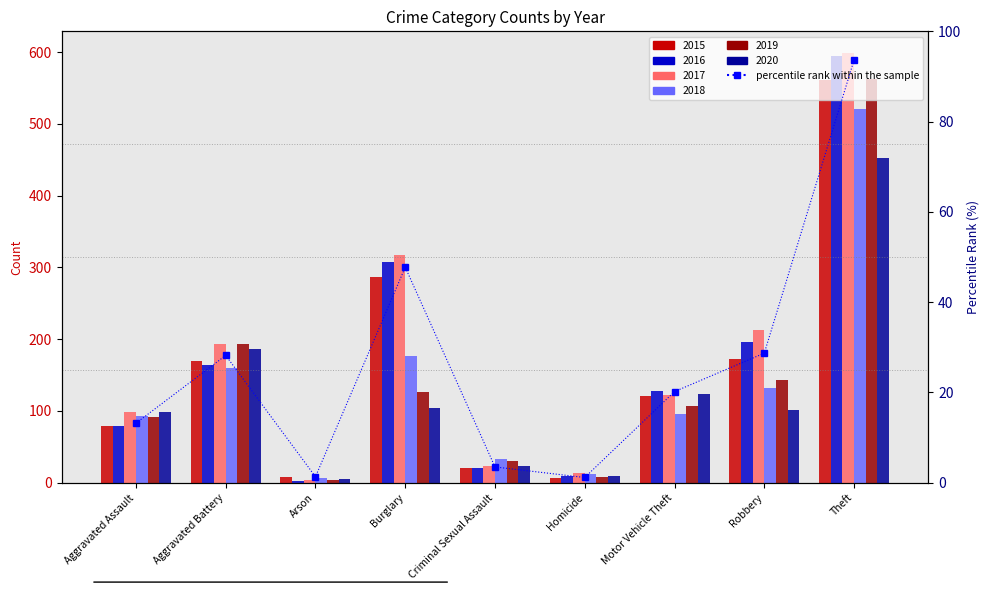

Between Aggravated Assault and Homicide, which is larger?

Aggravated Assault